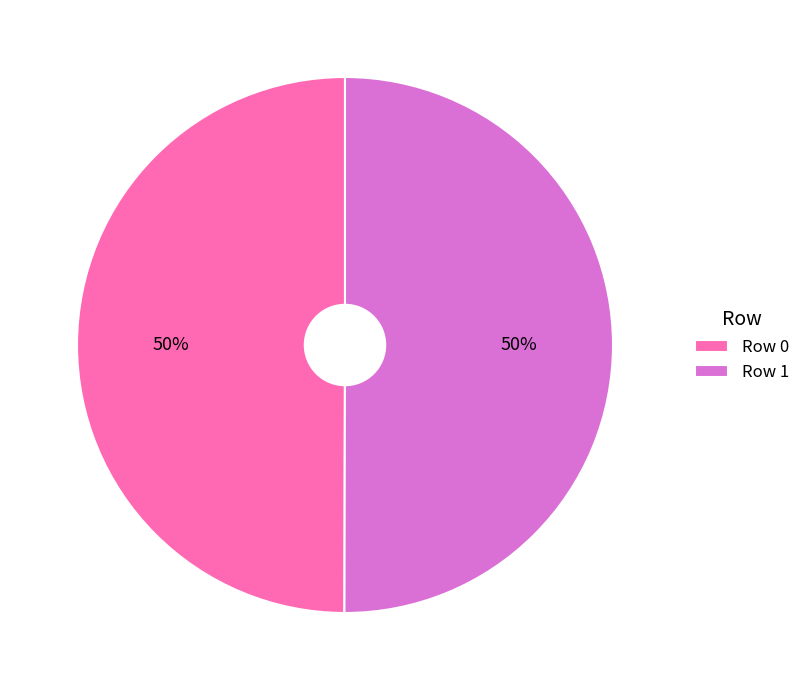

To the nearest percent, what is the average slice percentage?

50%